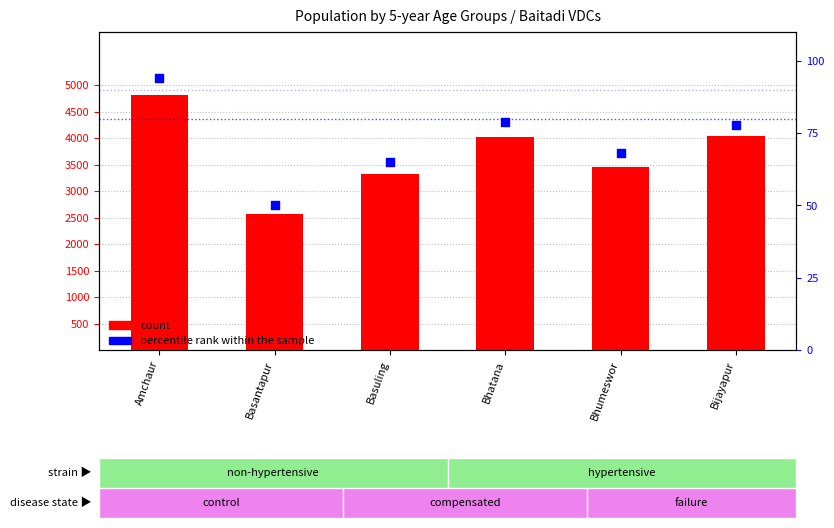

Which series has the largest Y range (max minus min)?

count